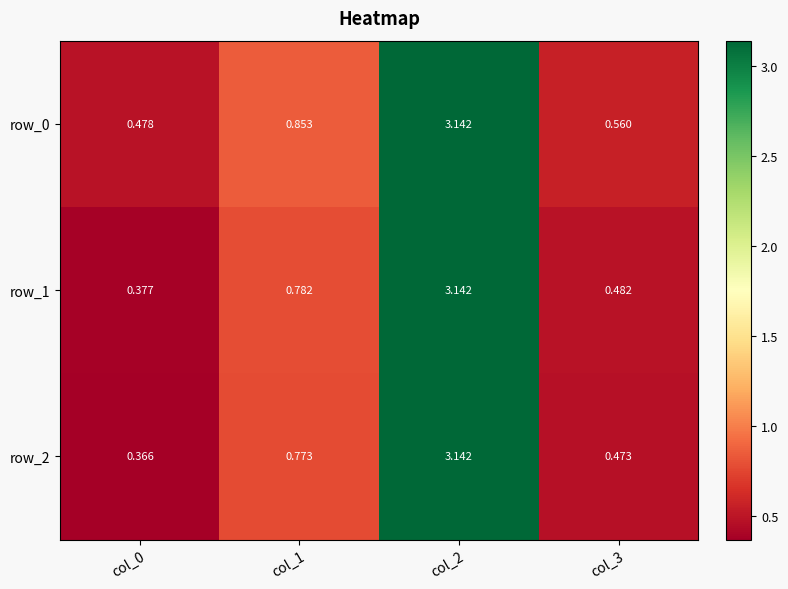

What is the difference between the maximum and minimum values in the row_1 series?

2.8